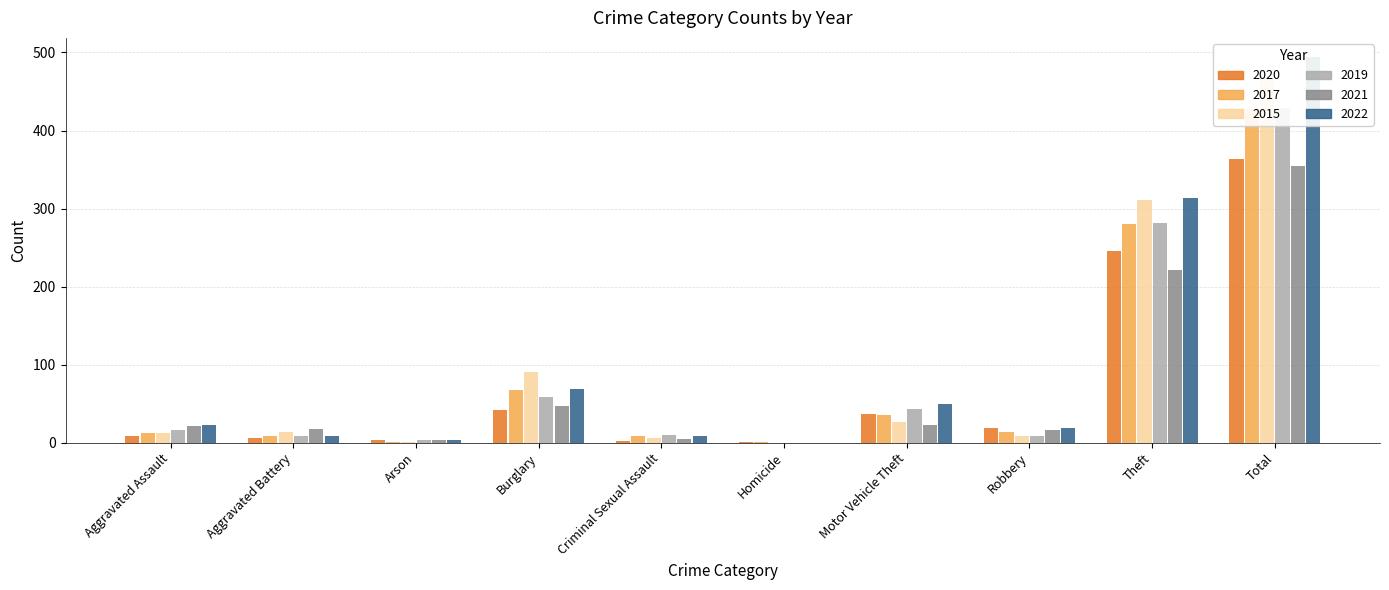

Rank the series at Motor Vehicle Theft from lowest to highest value.

2021, 2015, 2017, 2020, 2019, 2022